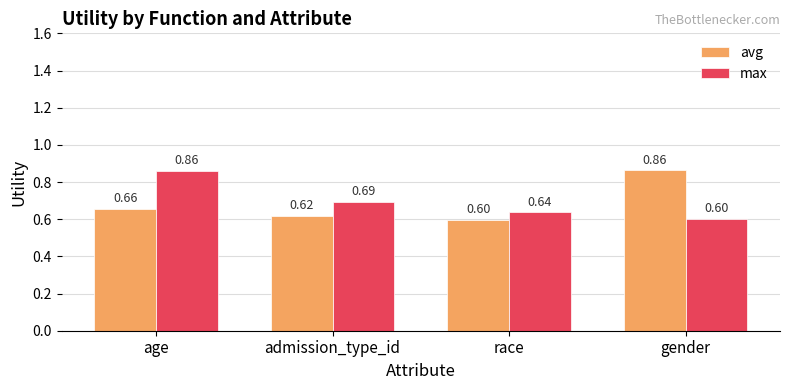

What is the difference between the maximum and second lowest values in the max series?

0.2